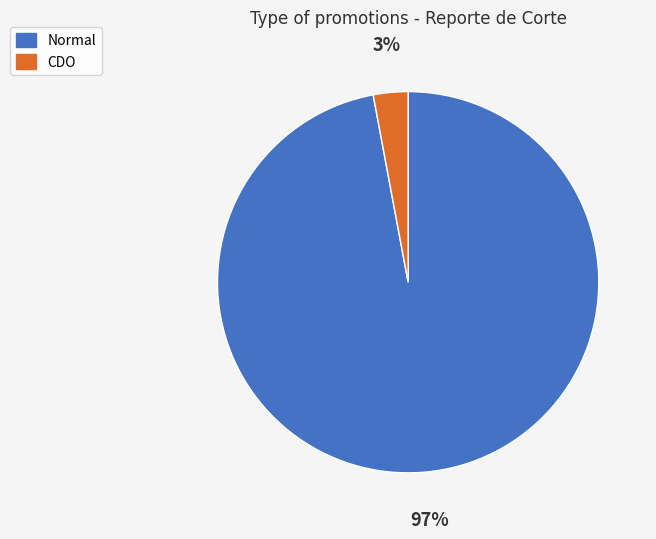

Does any single category account for the majority?

Yes